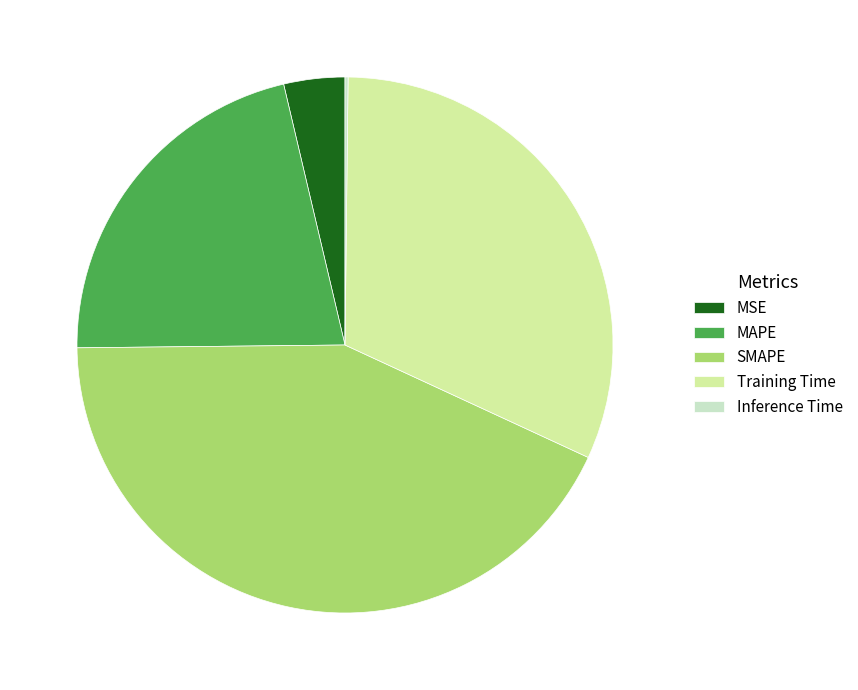

Between MSE and SMAPE, which is larger?

SMAPE